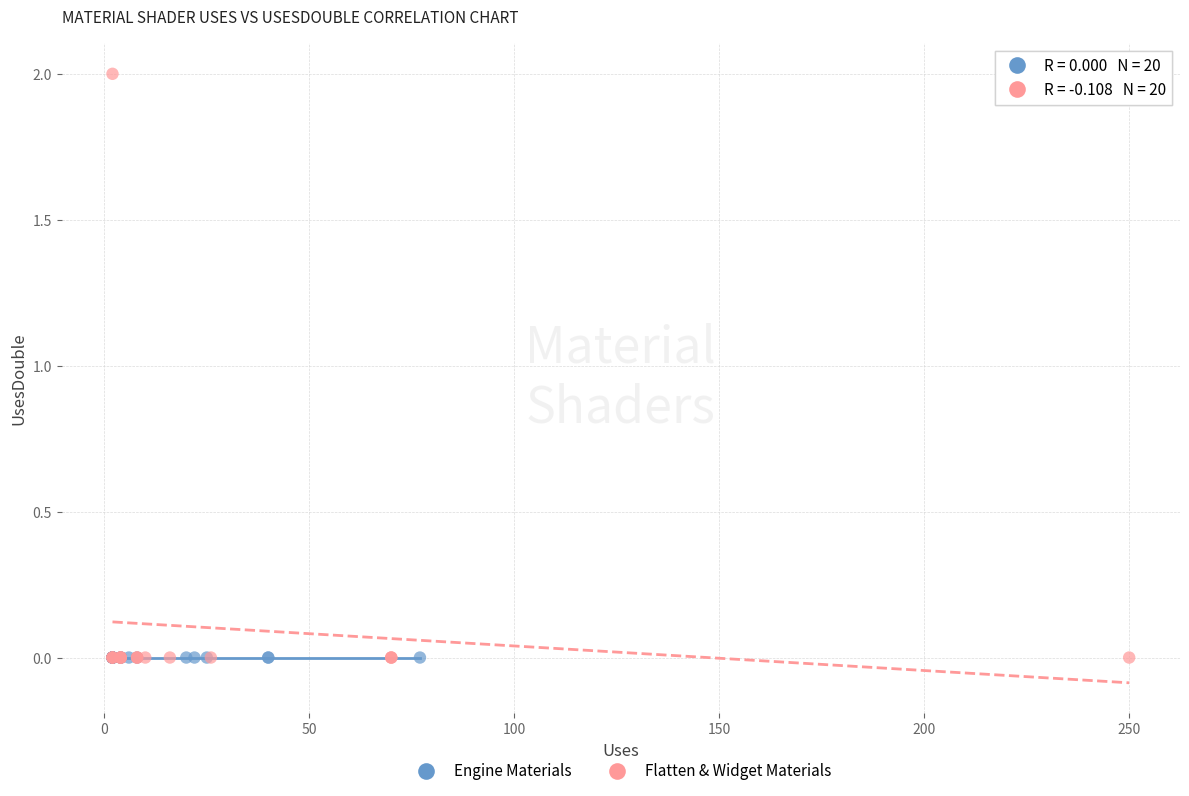

What are all the series names shown in the legend?

Engine Materials, Flatten & Widget Materials